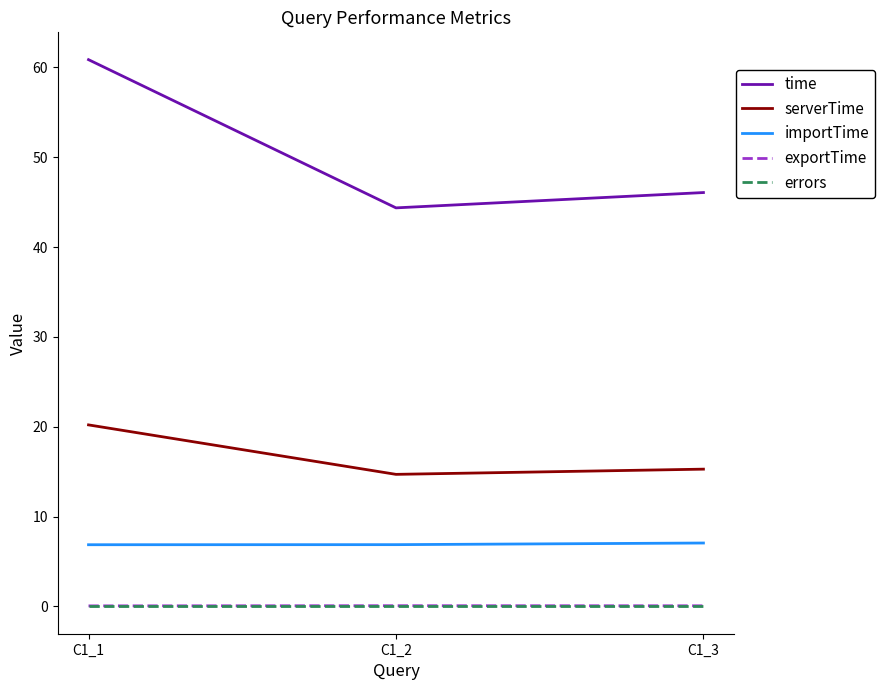

Where is time nearest to the value 52?

C1_3